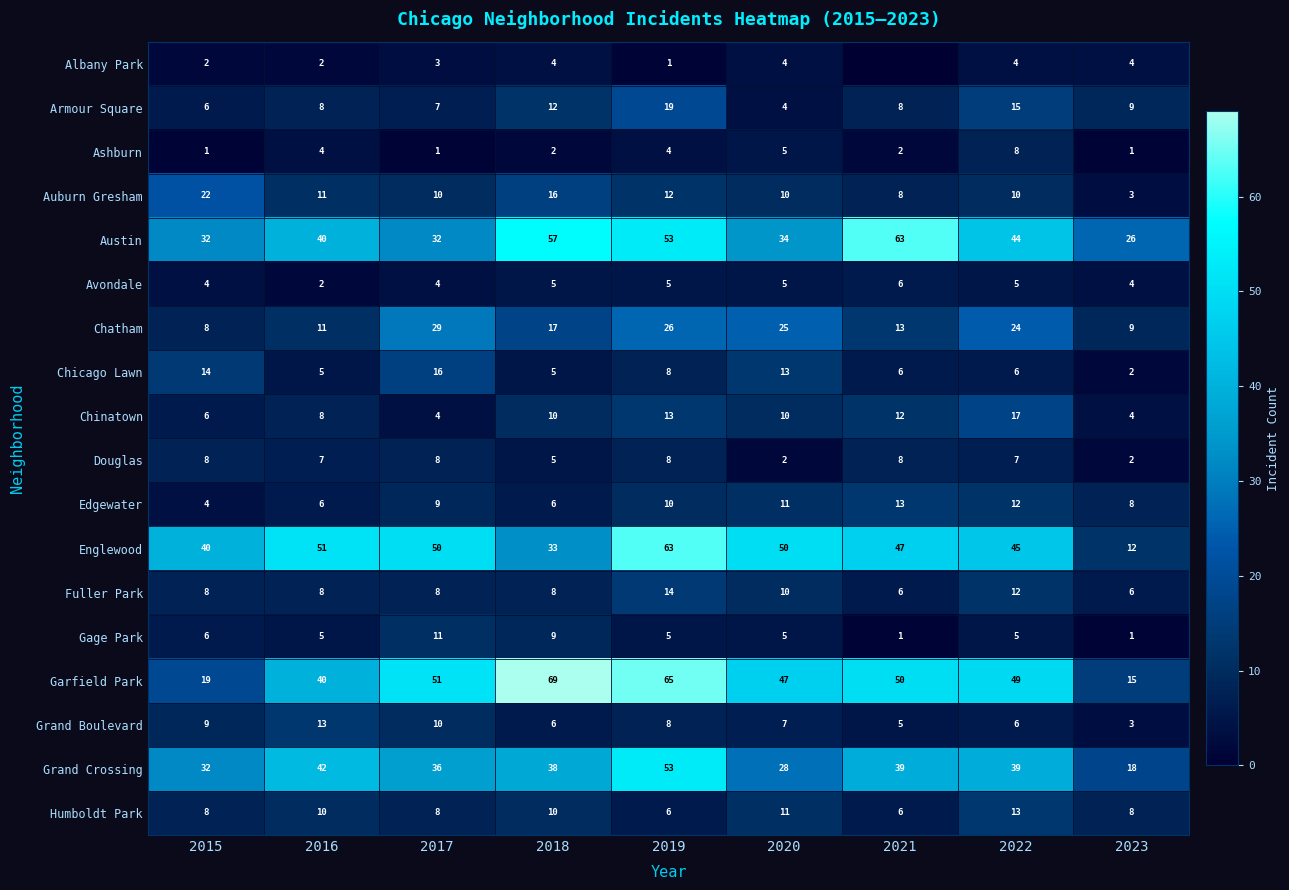

How many series are shown in this chart?

18